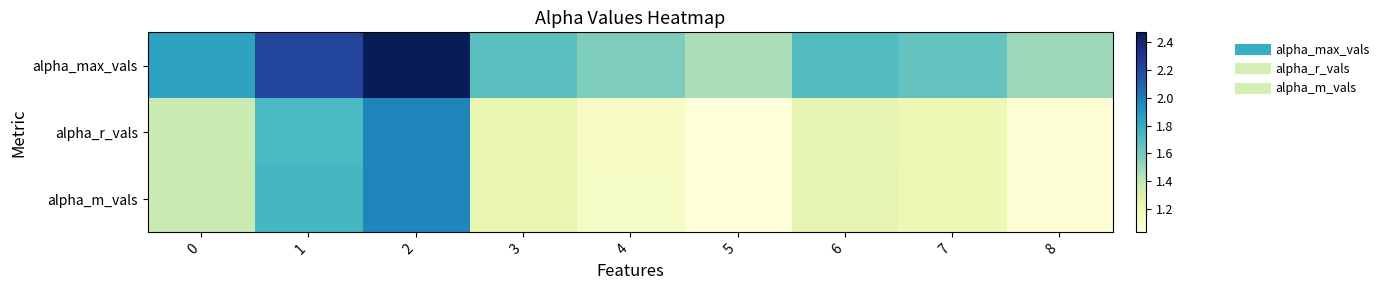

At 6, list the series in order from smallest to largest.

alpha_r_vals, alpha_m_vals, alpha_max_vals